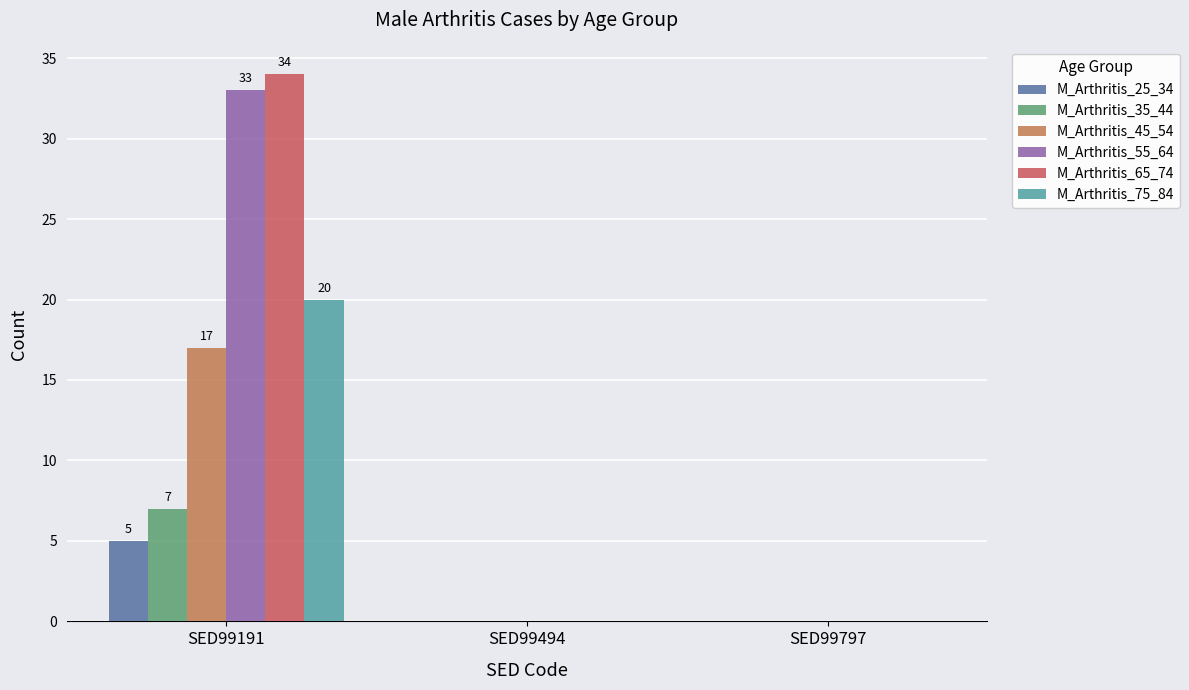

Does the chart contain stacked bars?

No